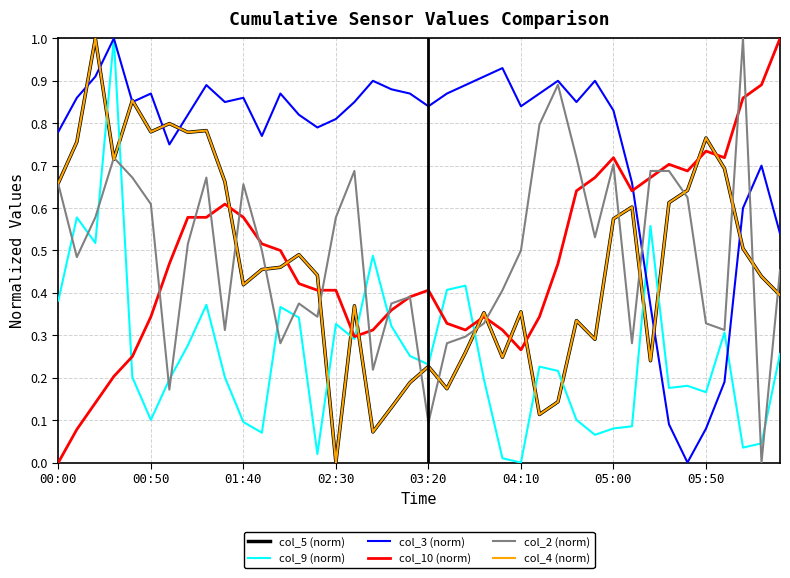

Is this an area chart (filled region under the line)?

No